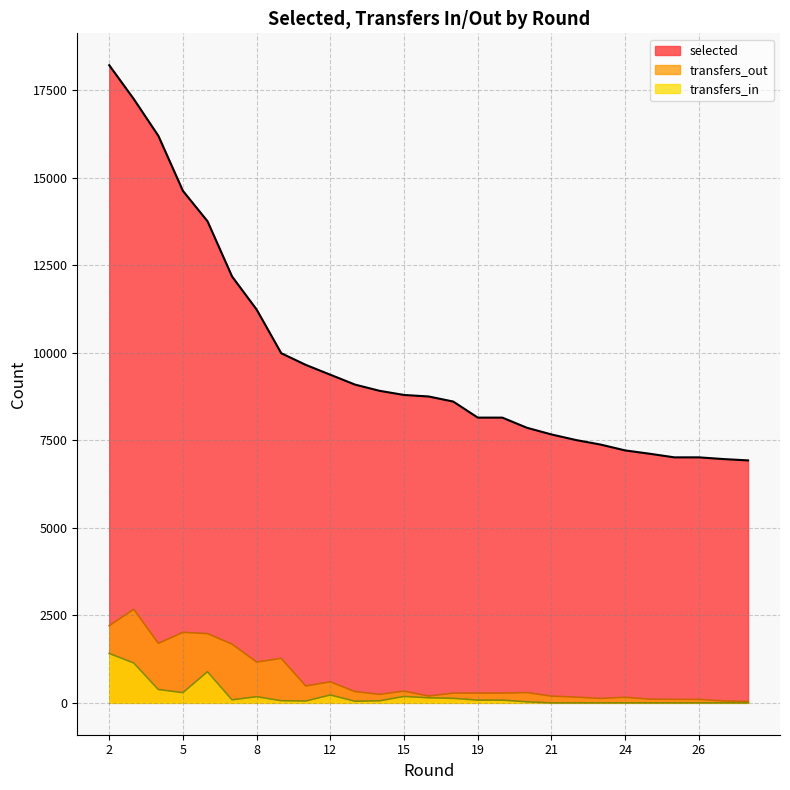

In transfers_in, how many points are lower than both neighbors (excluding endpoints)?

4